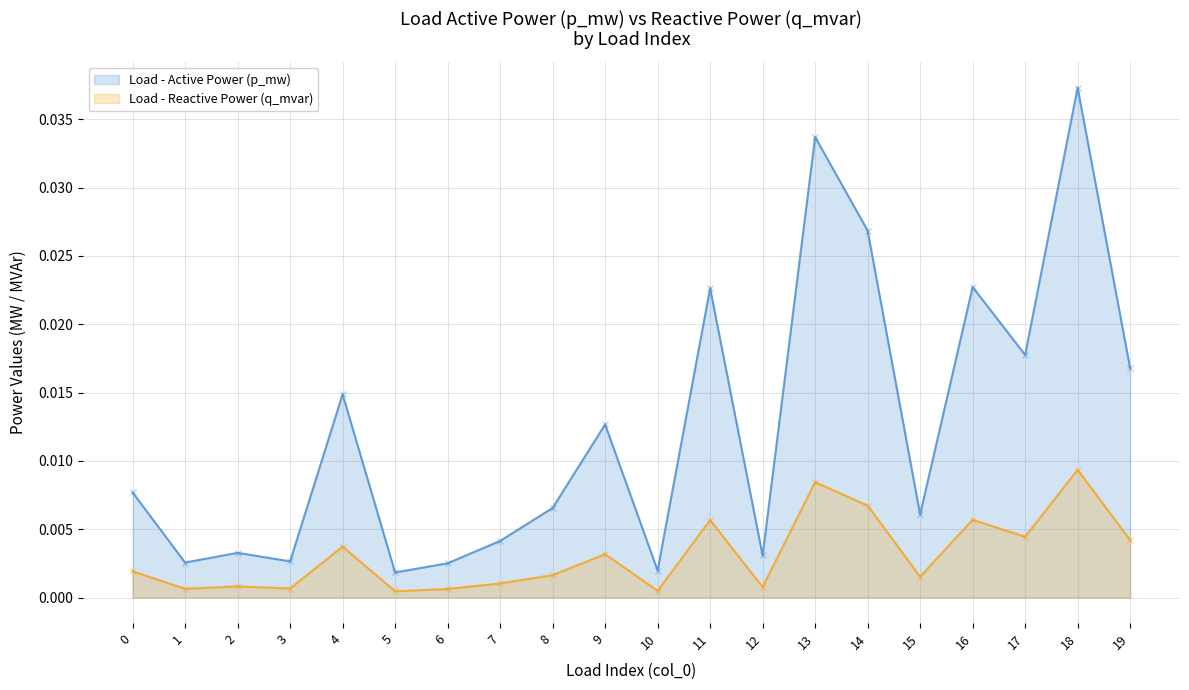

Does the chart have visible grid lines?

Yes